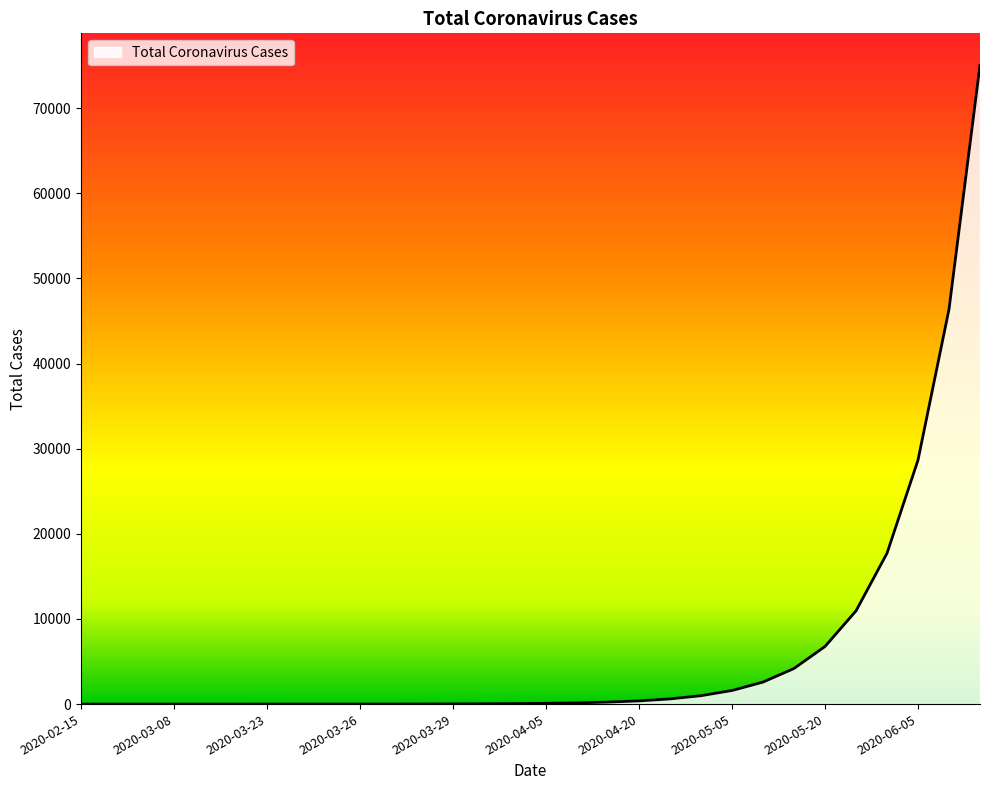

What is the difference between the maximum and minimum values?

75025